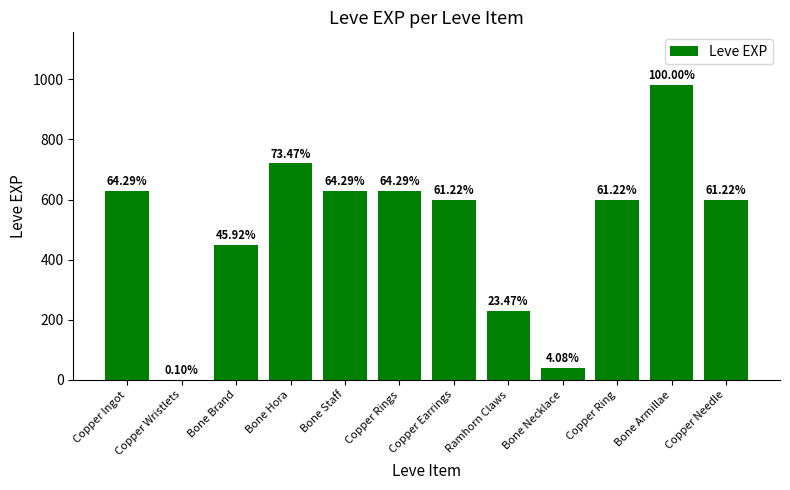

The chart shows a value of 1055 at Copper Ring. True or false?

False